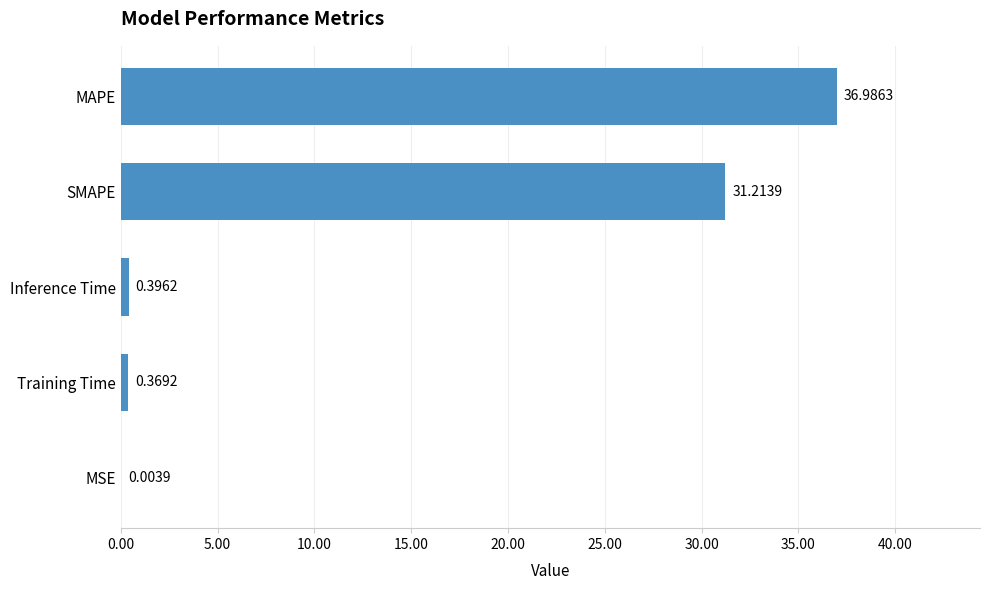

Between MSE and Inference Time, which is larger?

Inference Time